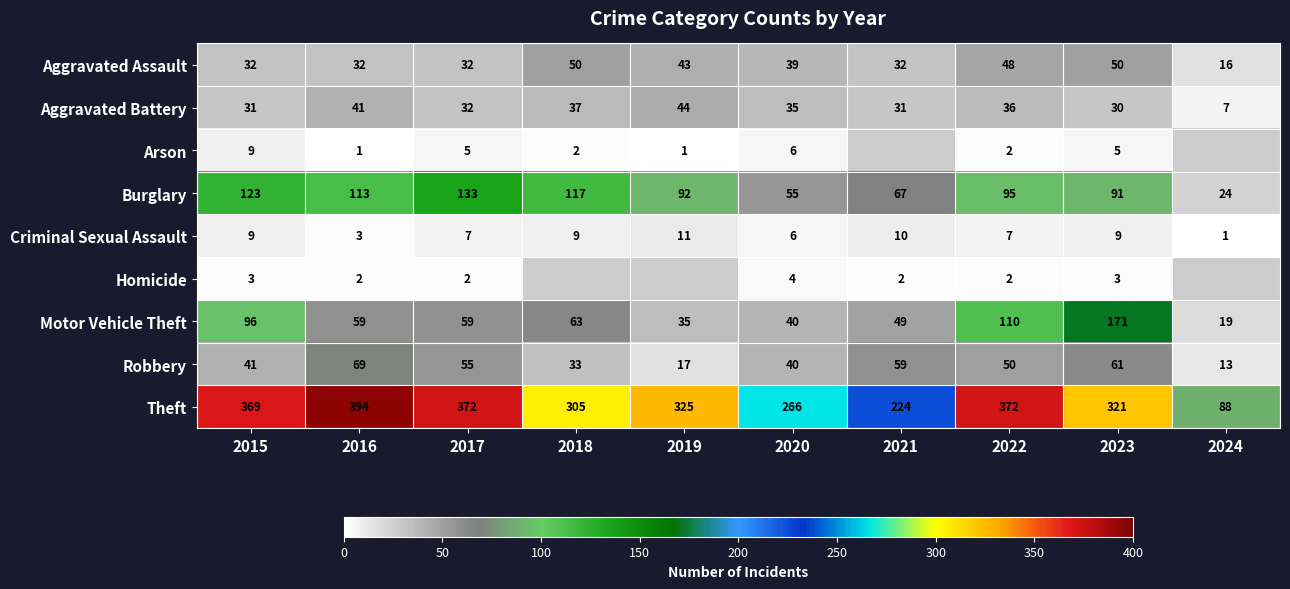

What is the total value across all series at 2020?

491